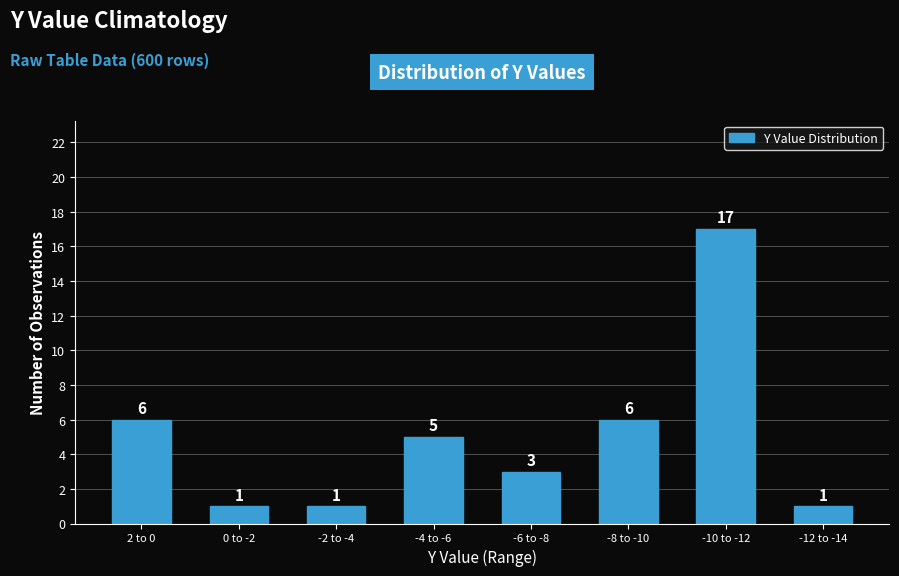

Reading left to right, transcribe all the data shown in this chart.

2 to 0=6	0 to -2=1	-2 to -4=1	-4 to -6=5	-6 to -8=3	-8 to -10=6	-10 to -12=17	-12 to -14=1